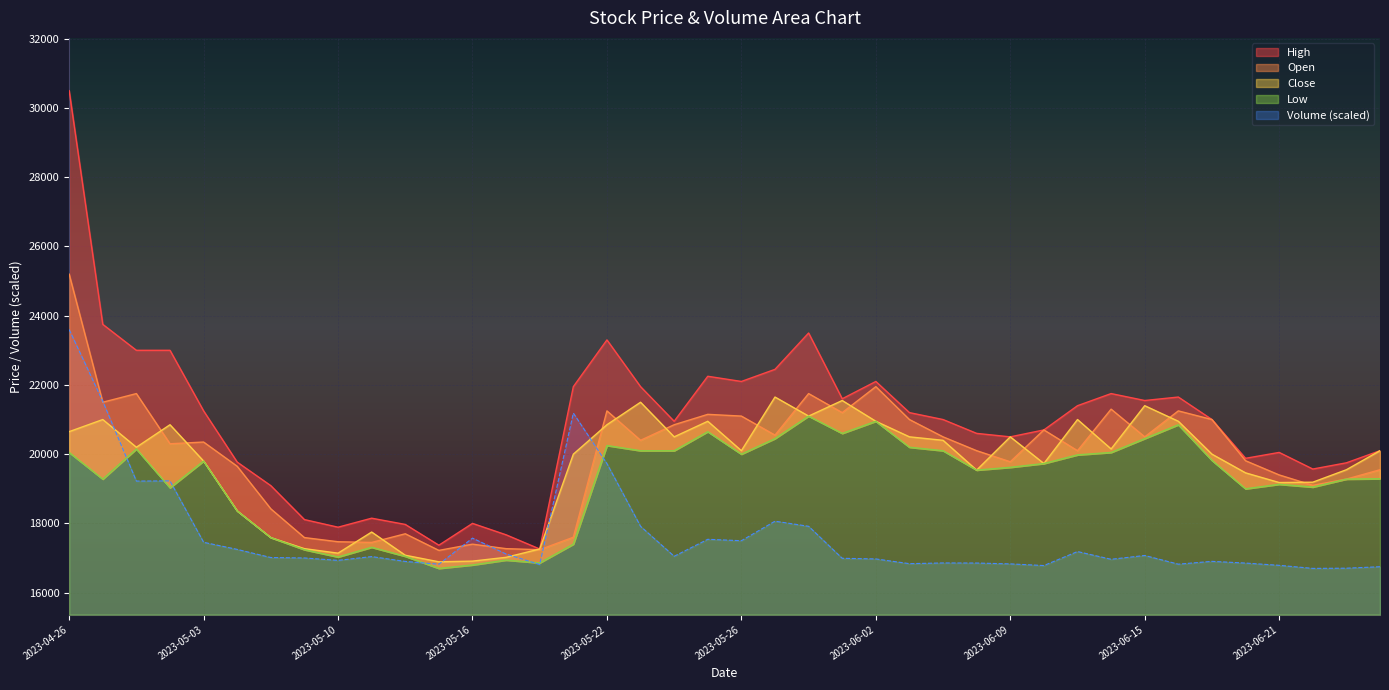

Reading left to right, list all the values displayed in this chart.

Close: 20650.0	21000.0	20200.0	20850.0	19800.0	18360.0	17590.0	17270.0	17140.0	17750.0	17080.0	16890.0	16910.0	17020.0	17260.0	20000.0	20850.0	21500.0	20500.0	20950.0	20100.0	21650.0	21100.0	21550.0	20950.0	20500.0	20400.0	19540.0	20500.0	19730.0	21000.0	20150.0	21400.0	20950.0	20000.0	19460.0	19180.0	19190.0	19550.0	20100.0
Open: 25200.0	21500.0	21750.0	20300.0	20350.0	19650.0	18420.0	17590.0	17470.0	17450.0	17700.0	17220.0	17400.0	17270.0	17240.0	17600.0	21250.0	20400.0	20850.0	21150.0	21100.0	20550.0	21750.0	21200.0	21950.0	21000.0	20500.0	20100.0	19780.0	20700.0	20100.0	21300.0	20500.0	21250.0	21000.0	19810.0	19400.0	19100.0	19280.0	19550.0
High: 30500.0	23750.0	23000.0	23000.0	21250.0	19770.0	19090.0	18110.0	17890.0	18150.0	17970.0	17370.0	18000.0	17670.0	17260.0	21950.0	23300.0	21950.0	20950.0	22250.0	22100.0	22450.0	23500.0	21600.0	22100.0	21200.0	21000.0	20600.0	20500.0	20700.0	21400.0	21750.0	21550.0	21650.0	21000.0	19880.0	20050.0	19570.0	19750.0	20100.0
Low: 20050.0	19280.0	20150.0	19030.0	19800.0	18360.0	17590.0	17240.0	17030.0	17310.0	17050.0	16700.0	16800.0	16940.0	16860.0	17400.0	20250.0	20100.0	20100.0	20650.0	20000.0	20450.0	21100.0	20600.0	20950.0	20200.0	20100.0	19540.0	19620.0	19730.0	19980.0	20050.0	20450.0	20850.0	19820.0	19000.0	19130.0	19050.0	19280.0	19290.0
Volume: 23600.0	21527.5	19222.4	19227.8	17454.3	17248.6	17013.9	17001.2	16931.6	17040.9	16901.8	16819.6	17574.4	17114.9	16811.6	21185.9	19727.2	17915.2	17050.0	17540.3	17499.4	18063.5	17915.9	16991.6	16973.4	16836.6	16857.2	16854.8	16830.1	16782.2	17186.7	16963.1	17073.0	16821.8	16903.6	16853.6	16788.7	16700.0	16705.8	16748.0